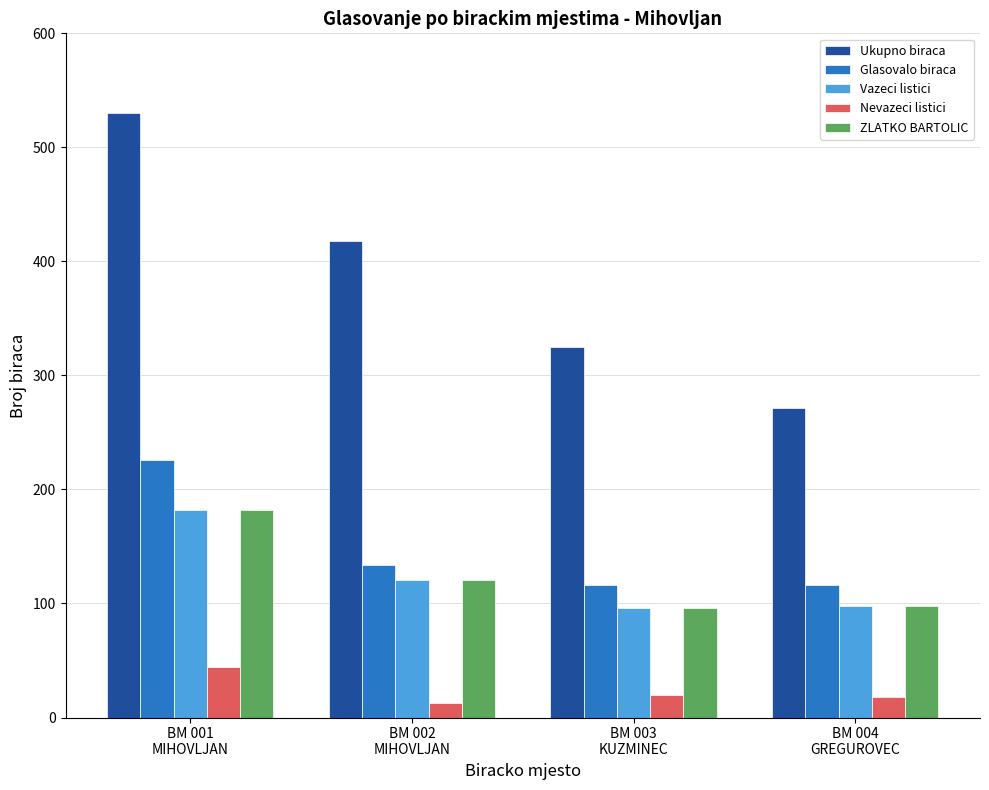

Which series has the largest total across all categories?

Ukupno biraca